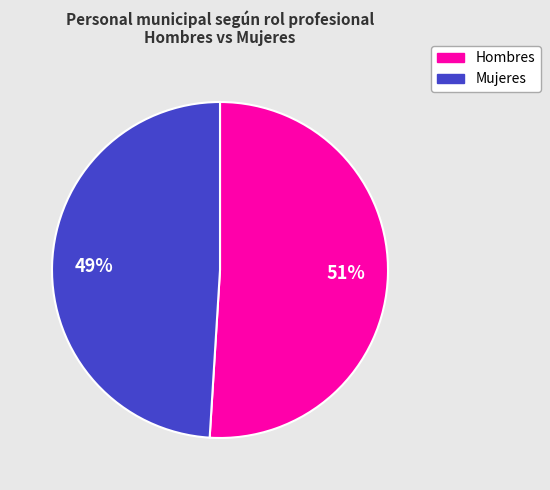

Count the number of slices in the pie.

2